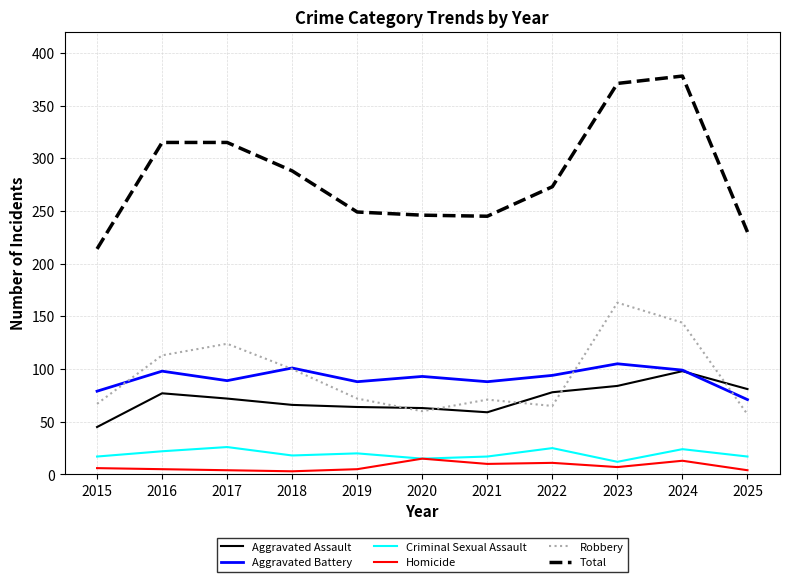

What is the minimum value for Robbery?

57